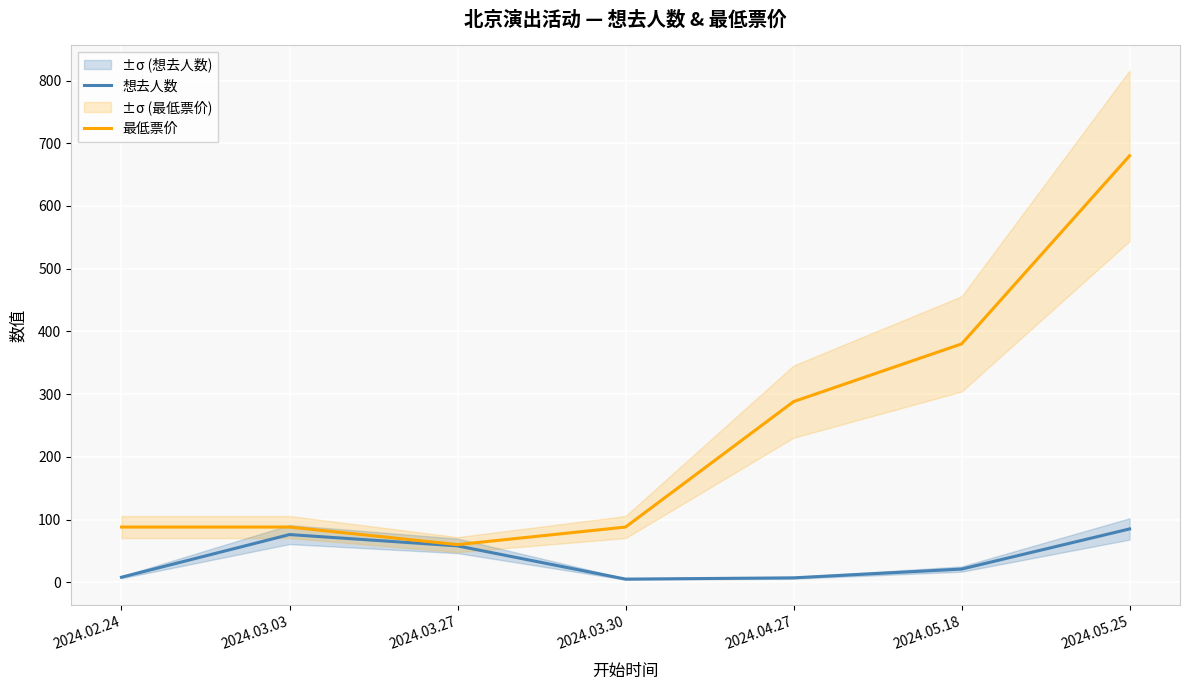

Rank the categories by 想去人数 value from highest to lowest.

2024.05.25, 2024.03.03, 2024.03.27, 2024.05.18, 2024.02.24, 2024.04.27, 2024.03.30